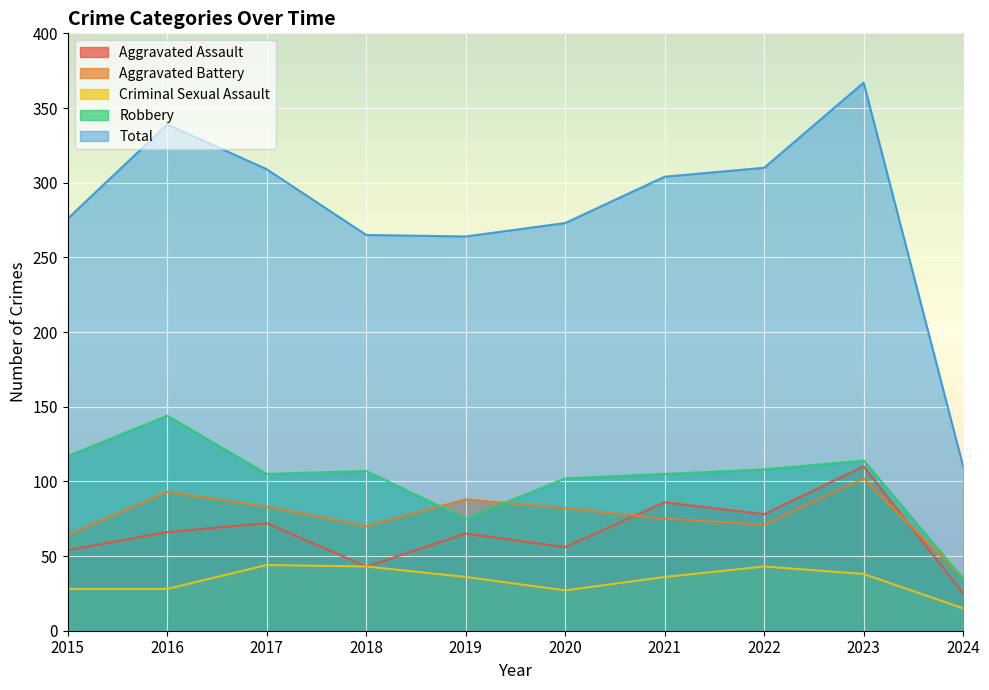

Does the chart display data point markers on the line(s)?

No